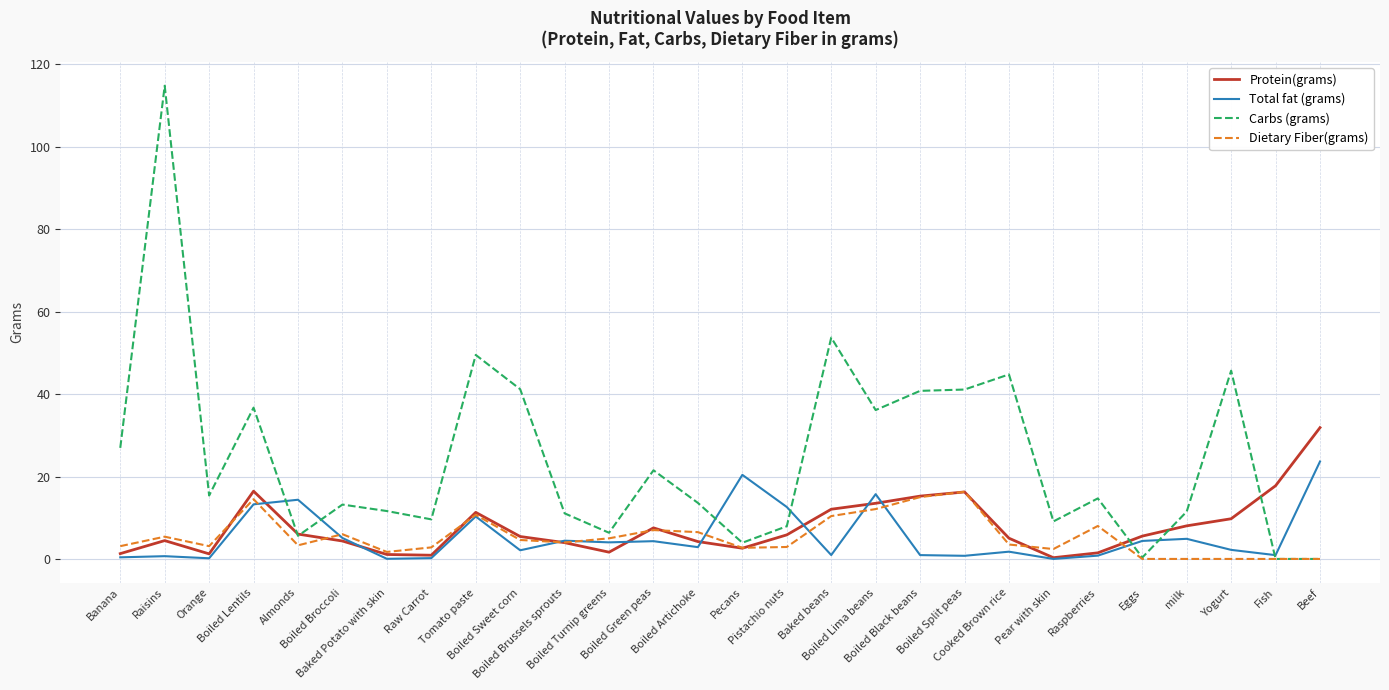

Count the number of categories in the chart.

28